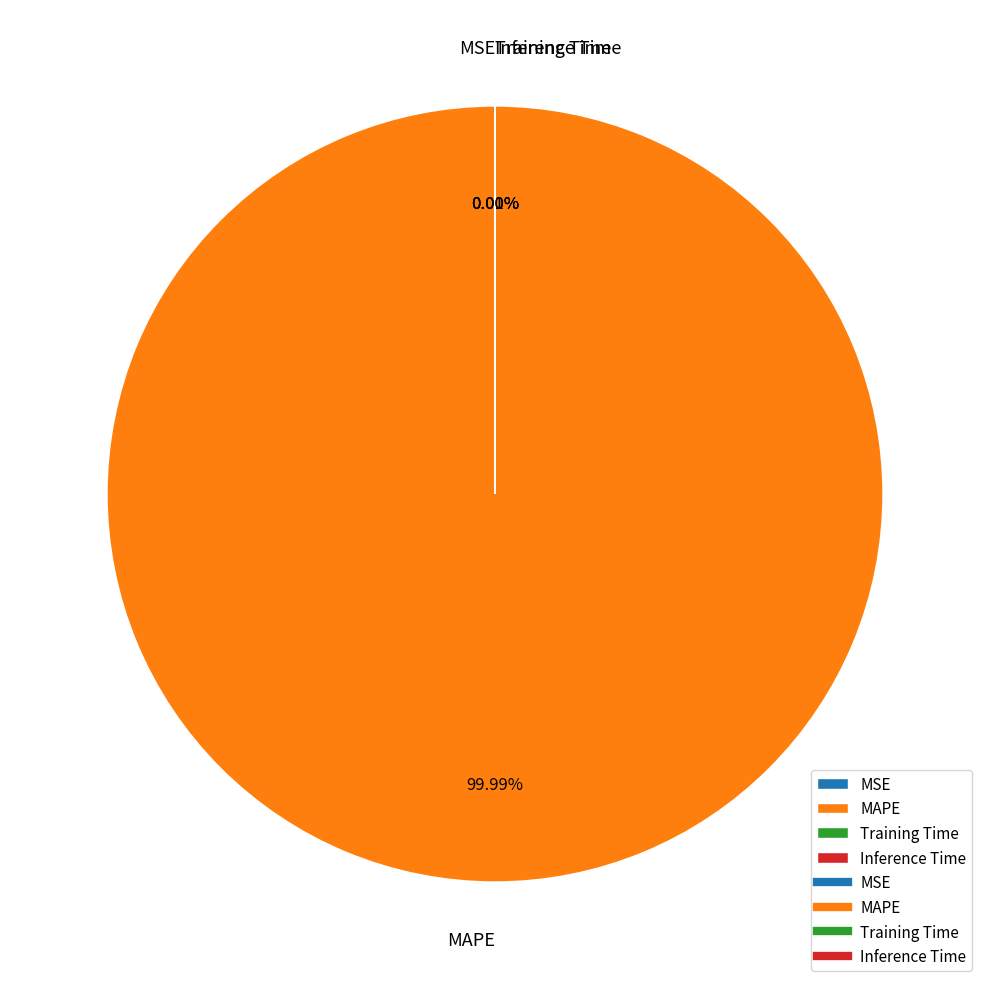

True or false: MAPE accounts for 100% of the total.

True